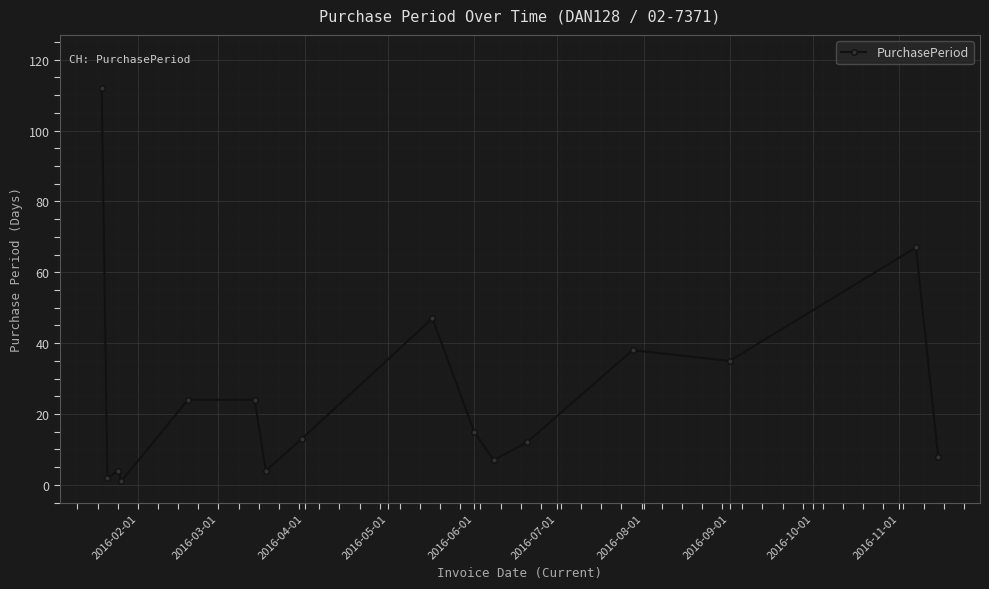

Reading left to right, extract all data points from this chart.

112	2	4	1	24	24	4	13	47	15	7	12	38	35	67	8